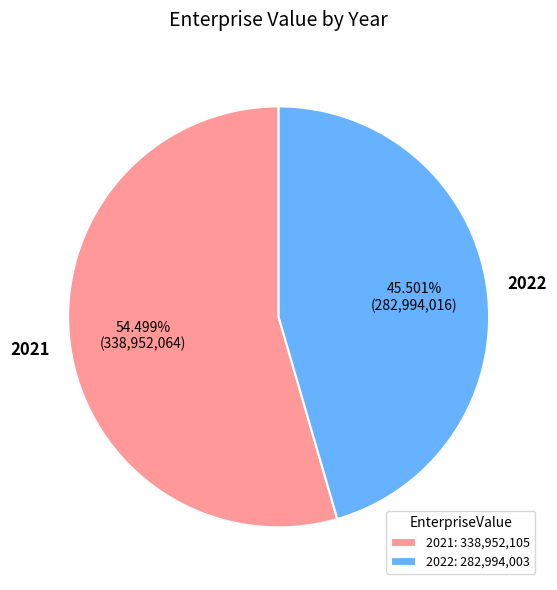

How many slices are in this pie chart?

2